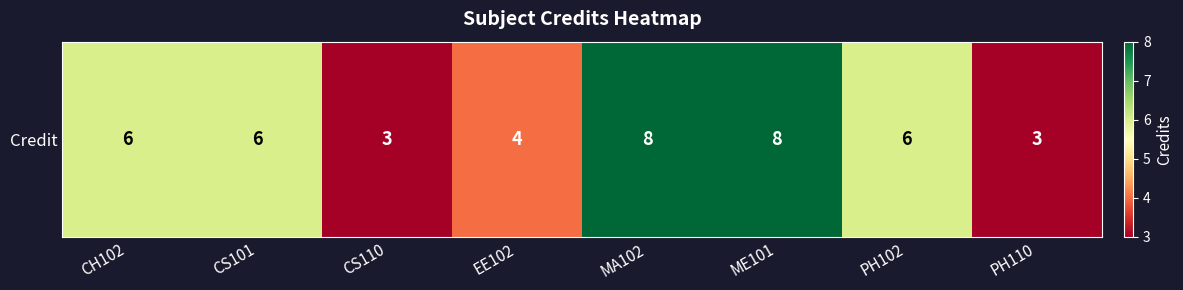

How many values are between 4 and 8?

6